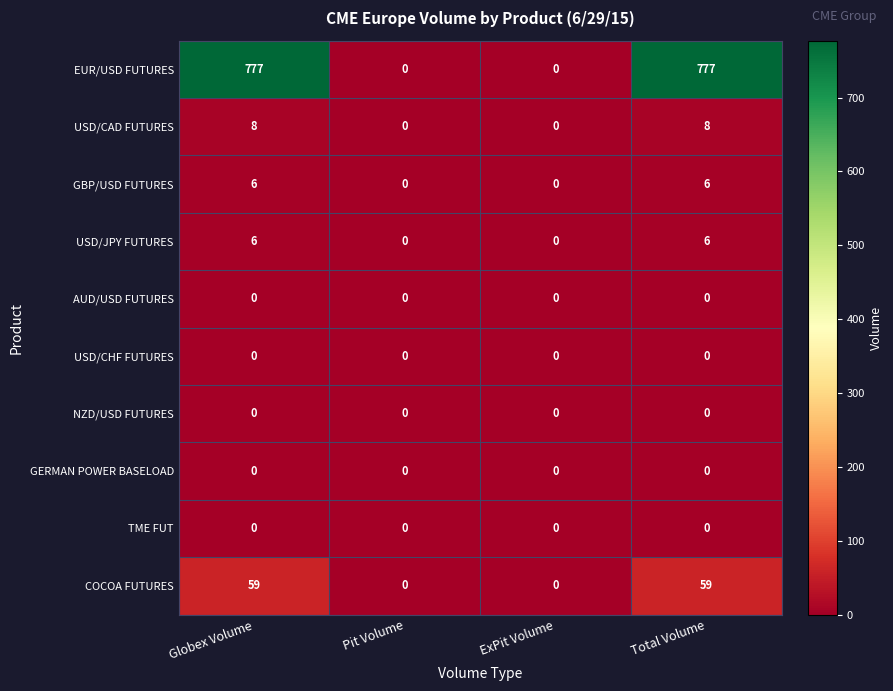

At how many categories does at least one series exceed 226?

2